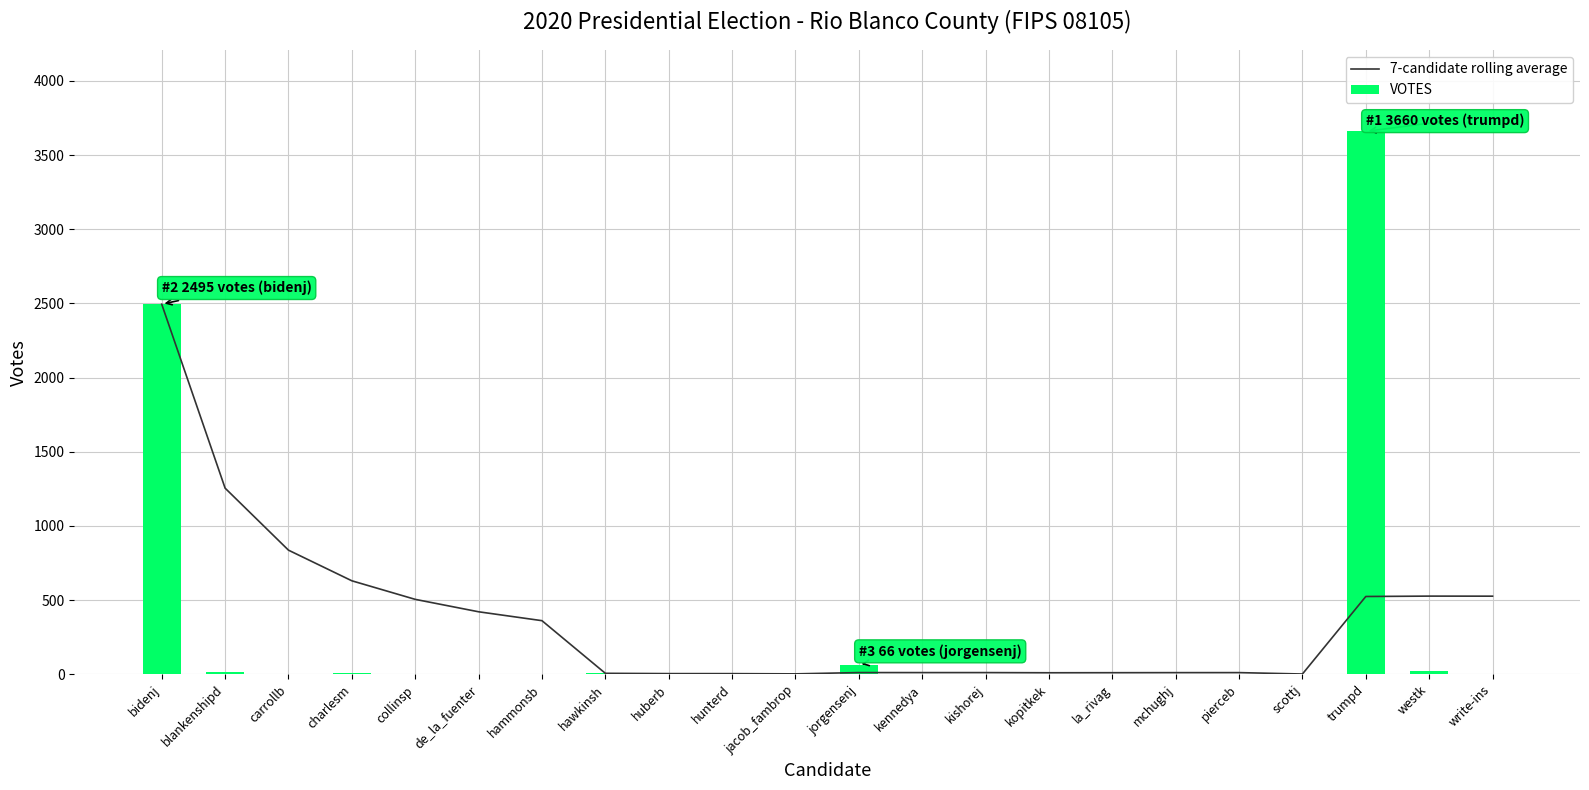

How many positive values does the VOTES series have?

18